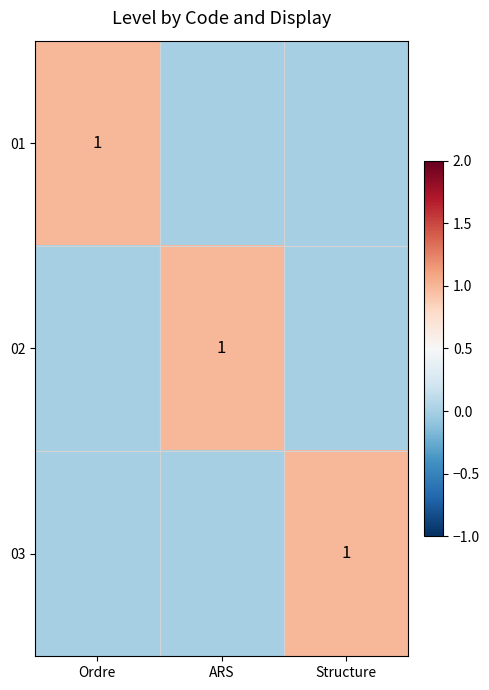

How many data points does each series have?

3